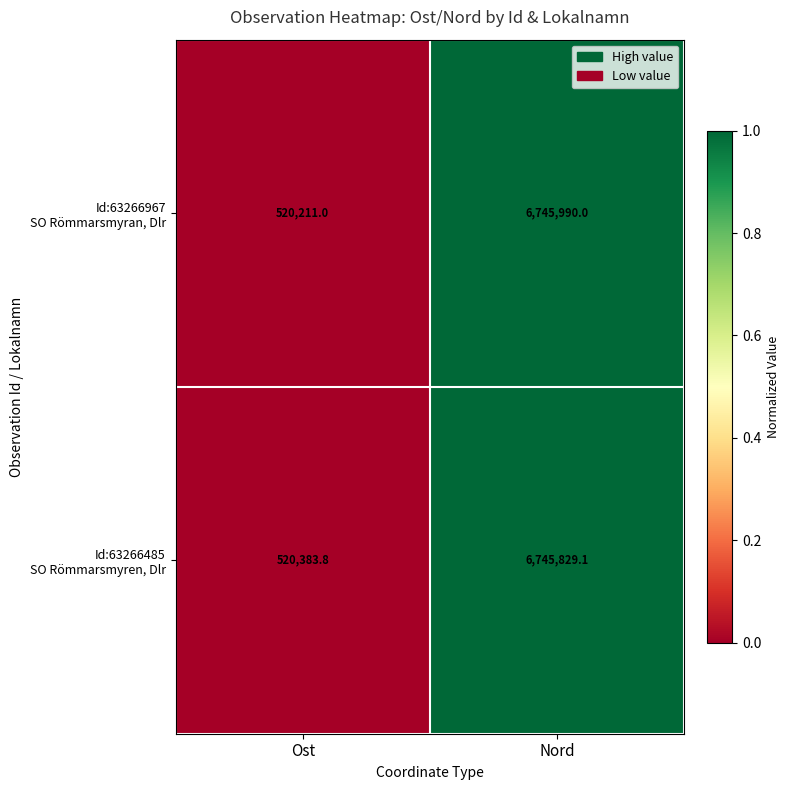

At which category is the sum across all series the highest?

Nord